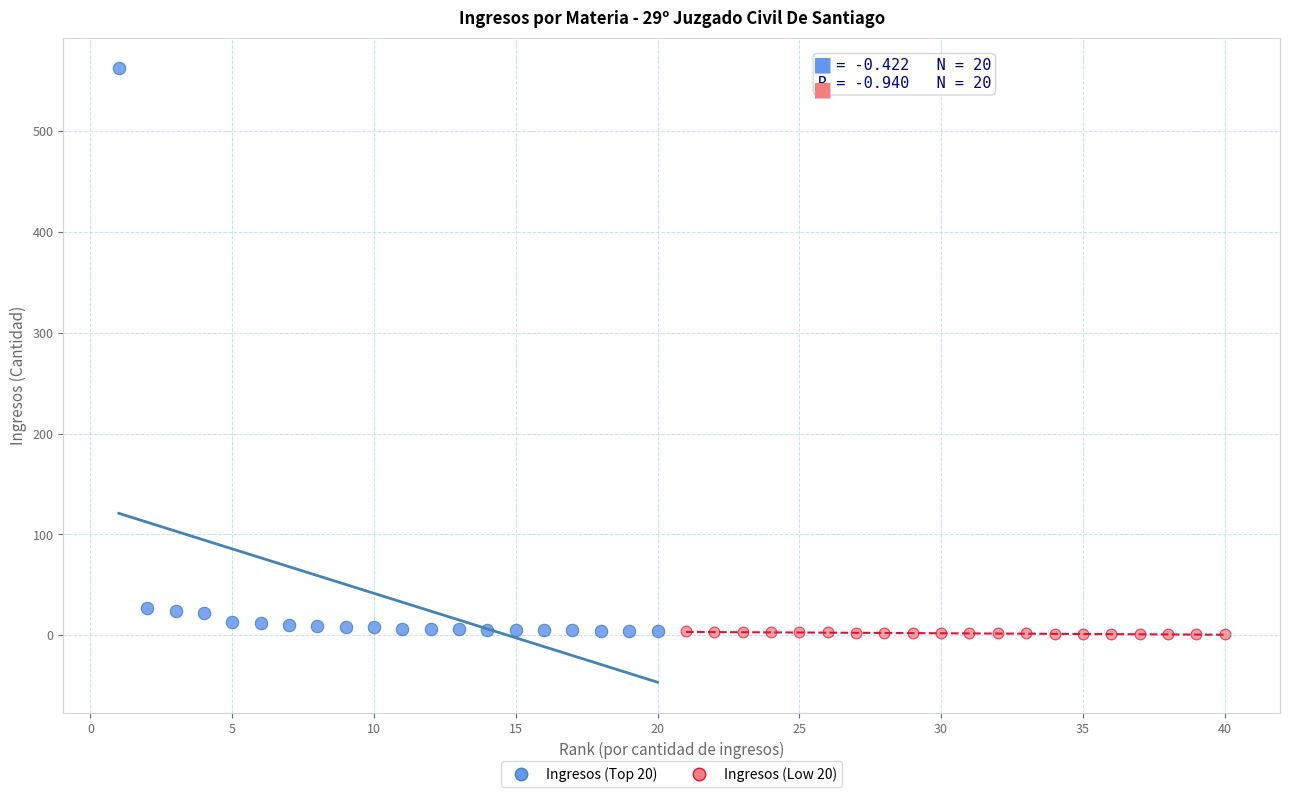

Which series reaches the maximum Y coordinate?

Ingresos (Top 20)